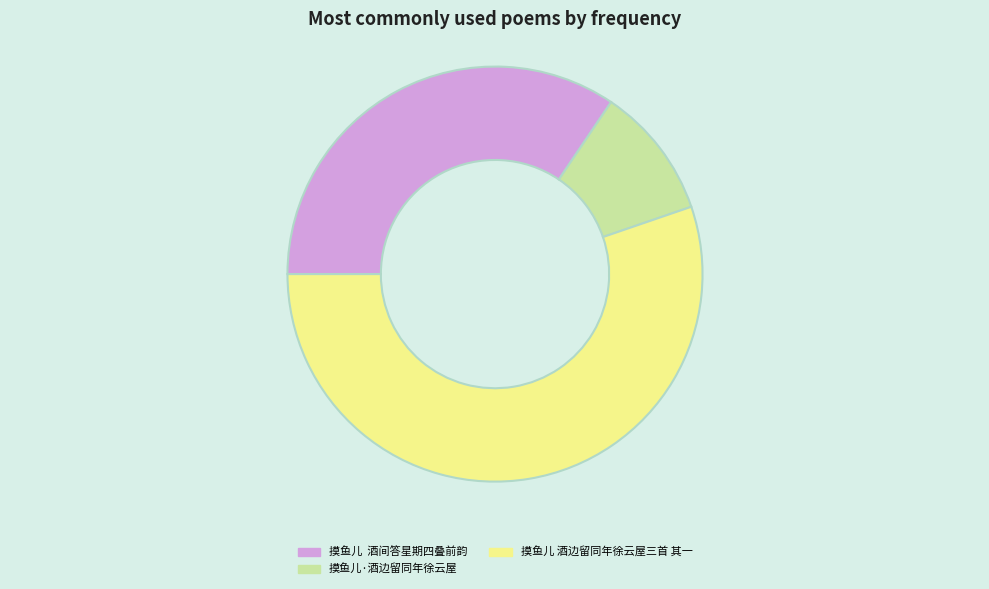

What is the ratio of the value at 摸鱼儿 酒间答星期四叠前韵 to the value at 摸鱼儿·酒边留同年徐云屋?

3.3